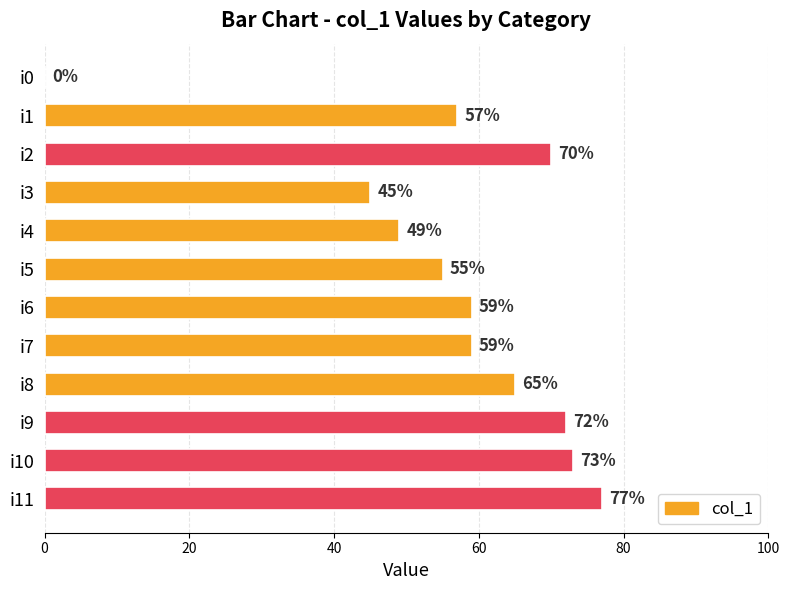

Approximately how many times larger is the value at i7 compared to i3?

1.3